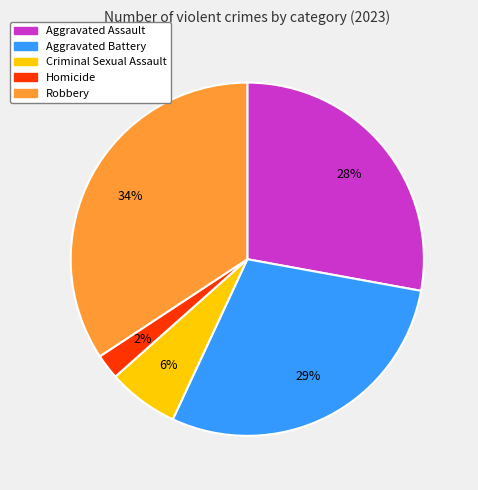

What percentage is the Robbery slice, to the nearest percent?

34%